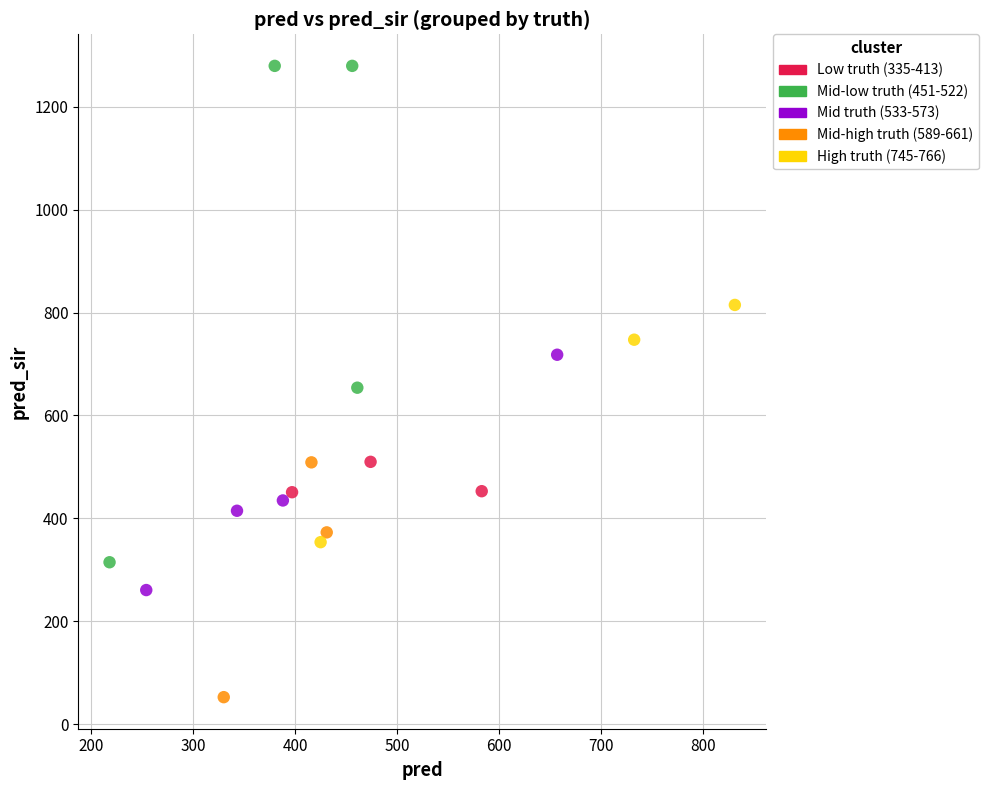

What are all the series names shown in the legend?

Low truth (335-413), Mid-low truth (451-522), Mid truth (533-573), Mid-high truth (589-661), High truth (745-766)